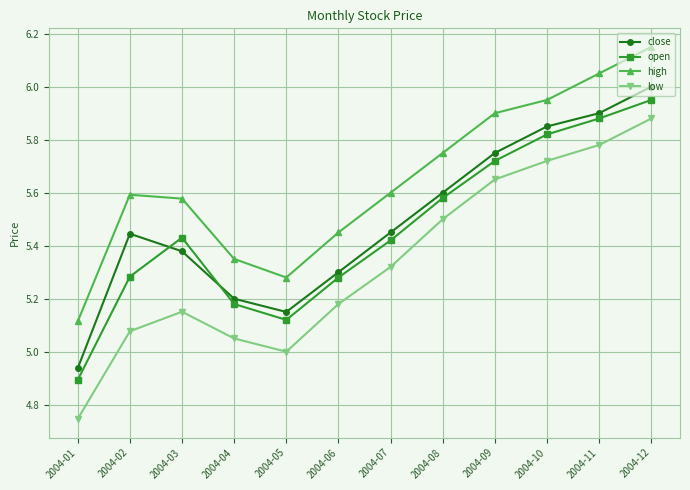

What is the difference between the maximum and minimum values in the low series?

1.1